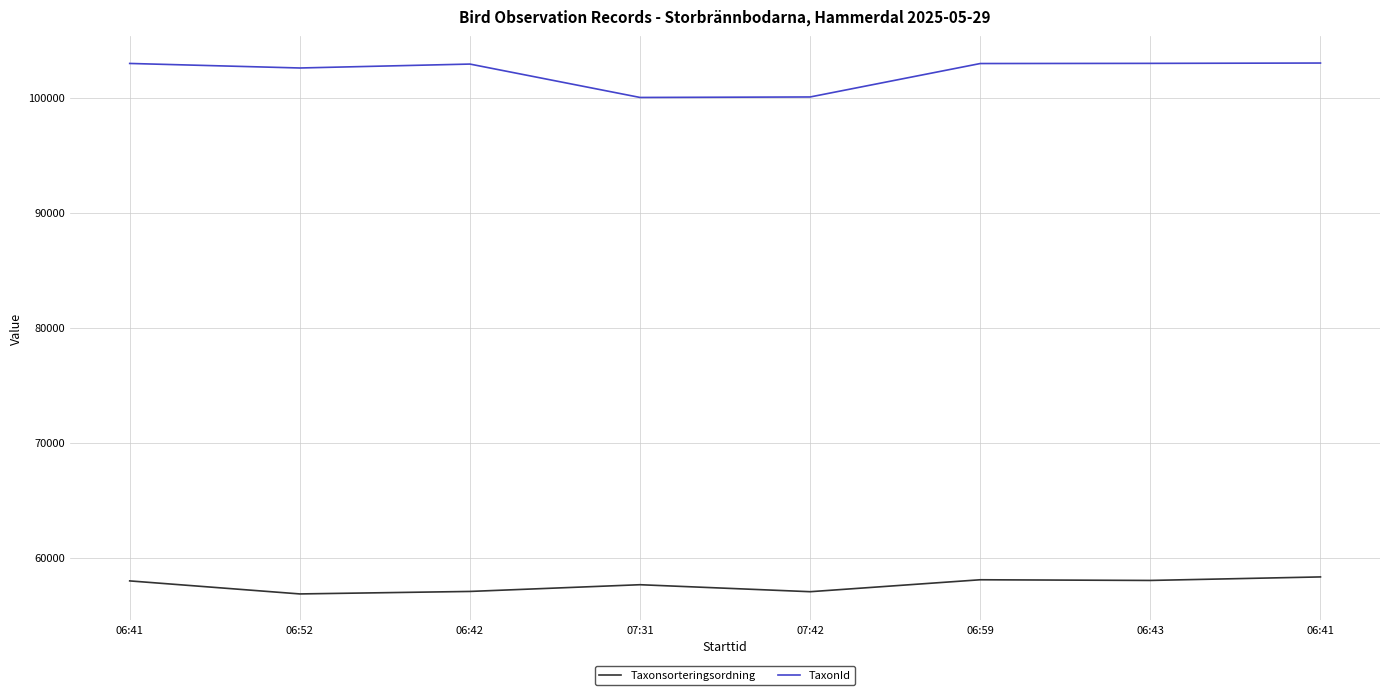

What is the approximate value of TaxonId at 07:42, to the nearest 10?

100090